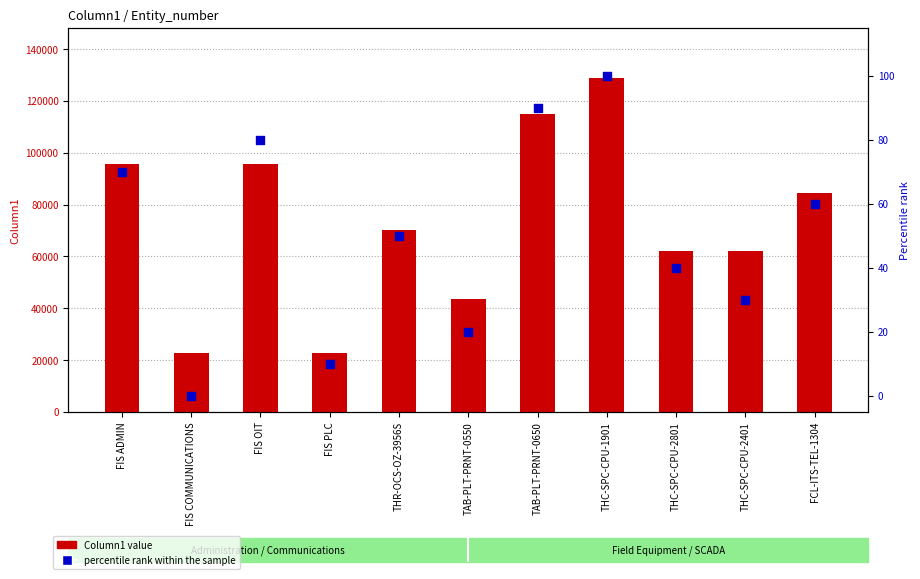

Which series reaches the minimum Y coordinate?

percentile rank within the sample